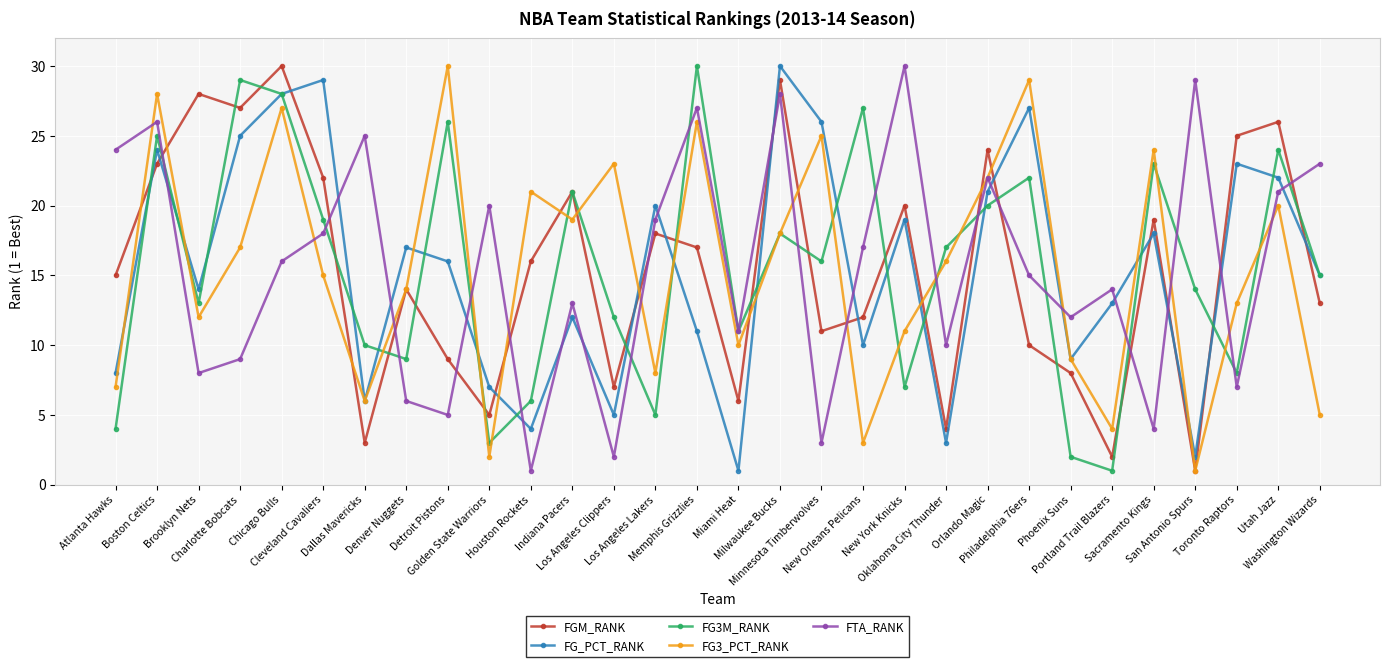

What is the total value across all series at Golden State Warriors?

37